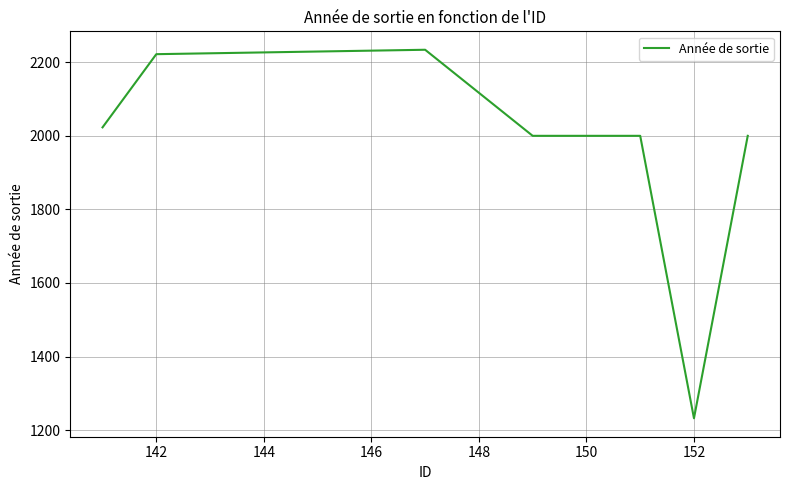

Does the chart display data point markers on the line(s)?

No